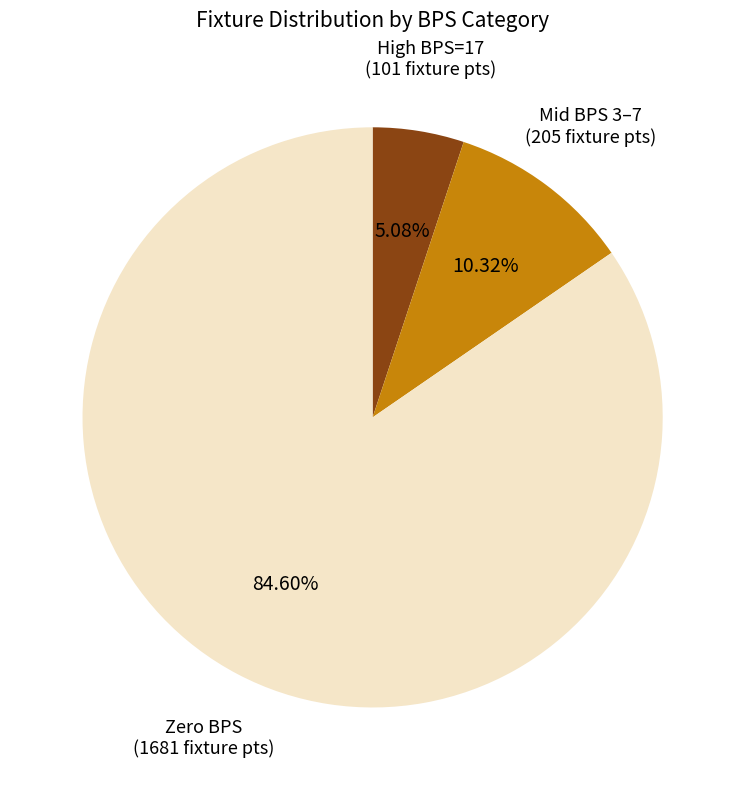

What is the ratio of the value at High BPS=17 (101 fixture pts) to the value at Mid BPS 3–7 (205 fixture pts)?

0.5